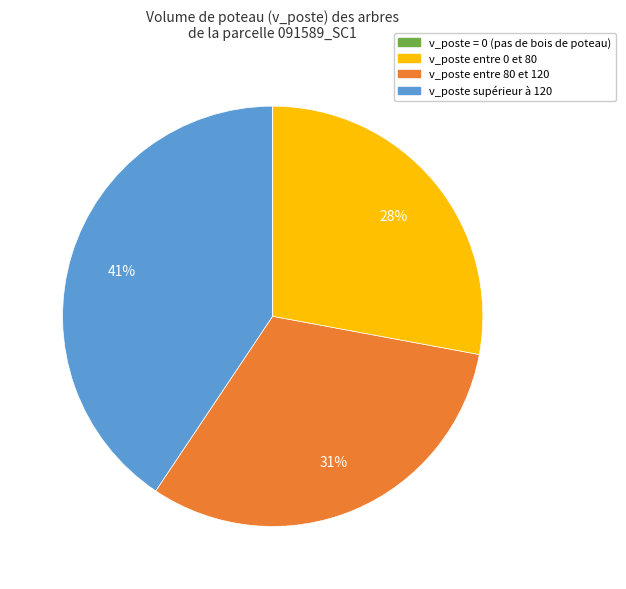

To the nearest percent, what is the average slice percentage?

25%